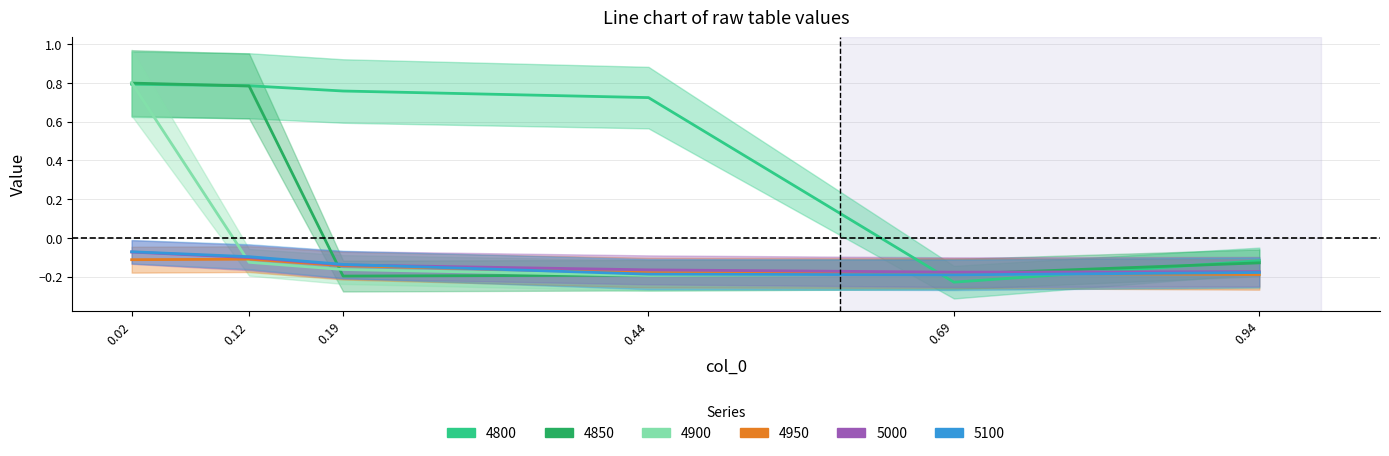

Reading left to right, list all the values displayed in this chart.

4800: 0.8	0.8	0.8	0.7	-0.2	-0.1
4850: 0.8	0.8	-0.2	-0.2	-0.2	-0.1
4900: 0.8	-0.1	-0.2	-0.2	-0.2	-0.2
4950: -0.1	-0.1	-0.1	-0.2	-0.2	-0.2
5000: -0.1	-0.1	-0.1	-0.2	-0.2	-0.2
5100: -0.1	-0.1	-0.1	-0.2	-0.2	-0.2